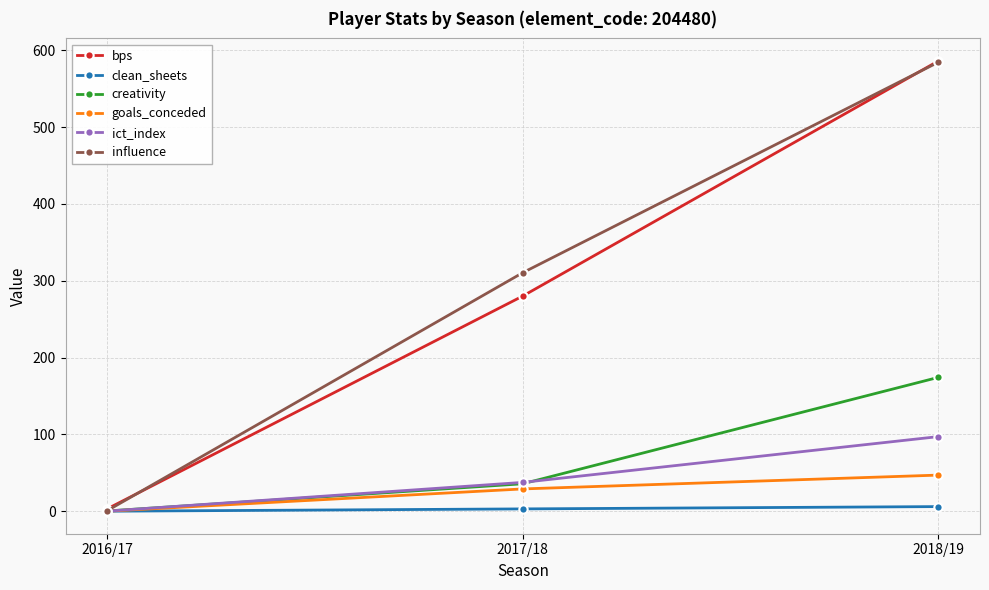

How many values in the influence series are below 310?

1